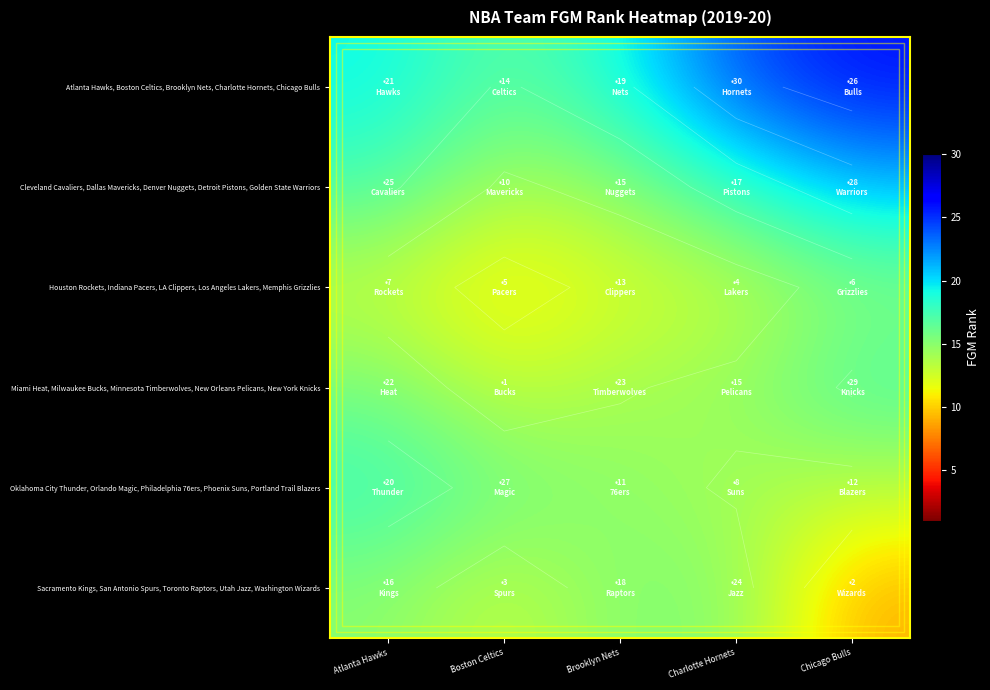

At which label is Houston Rockets, Indiana Pacers, LA Clippers, Los Angeles Lakers, Memphis Grizzlies closest to 12?

Brooklyn Nets